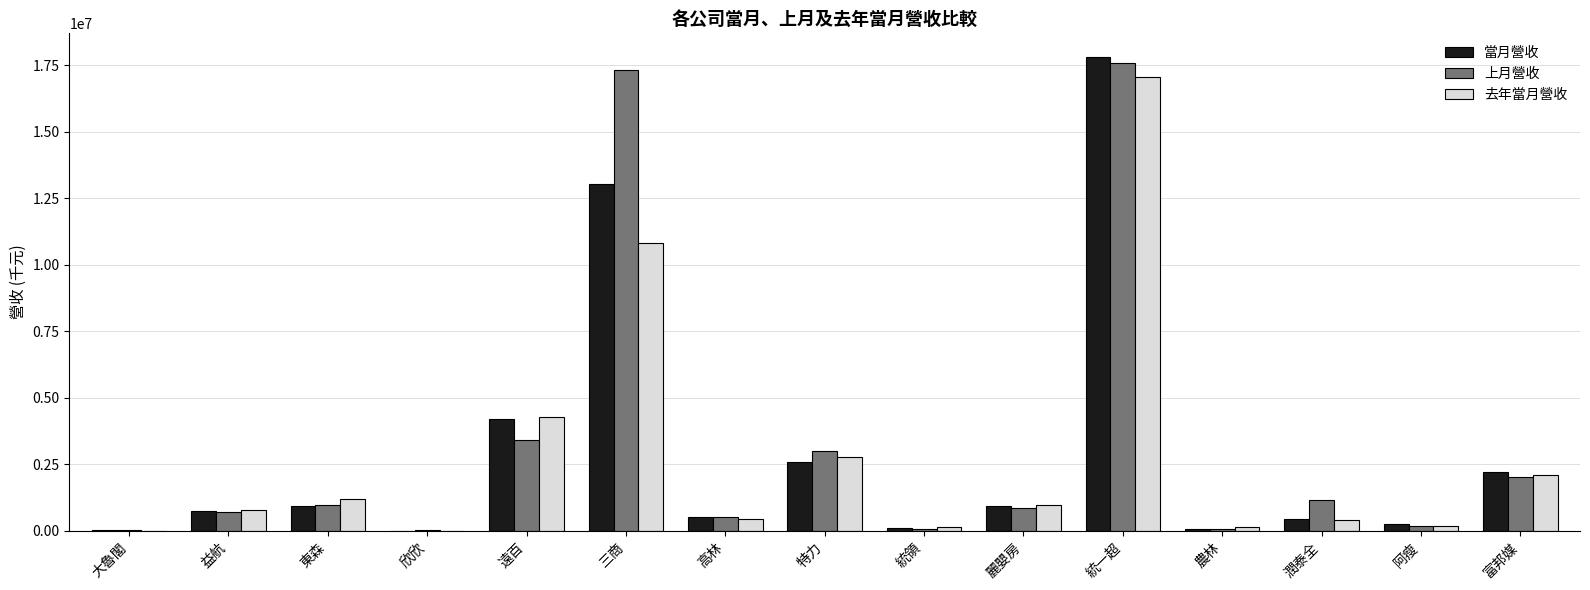

Is it true that 去年當月營收 equals 17046773 at 統一超?

True